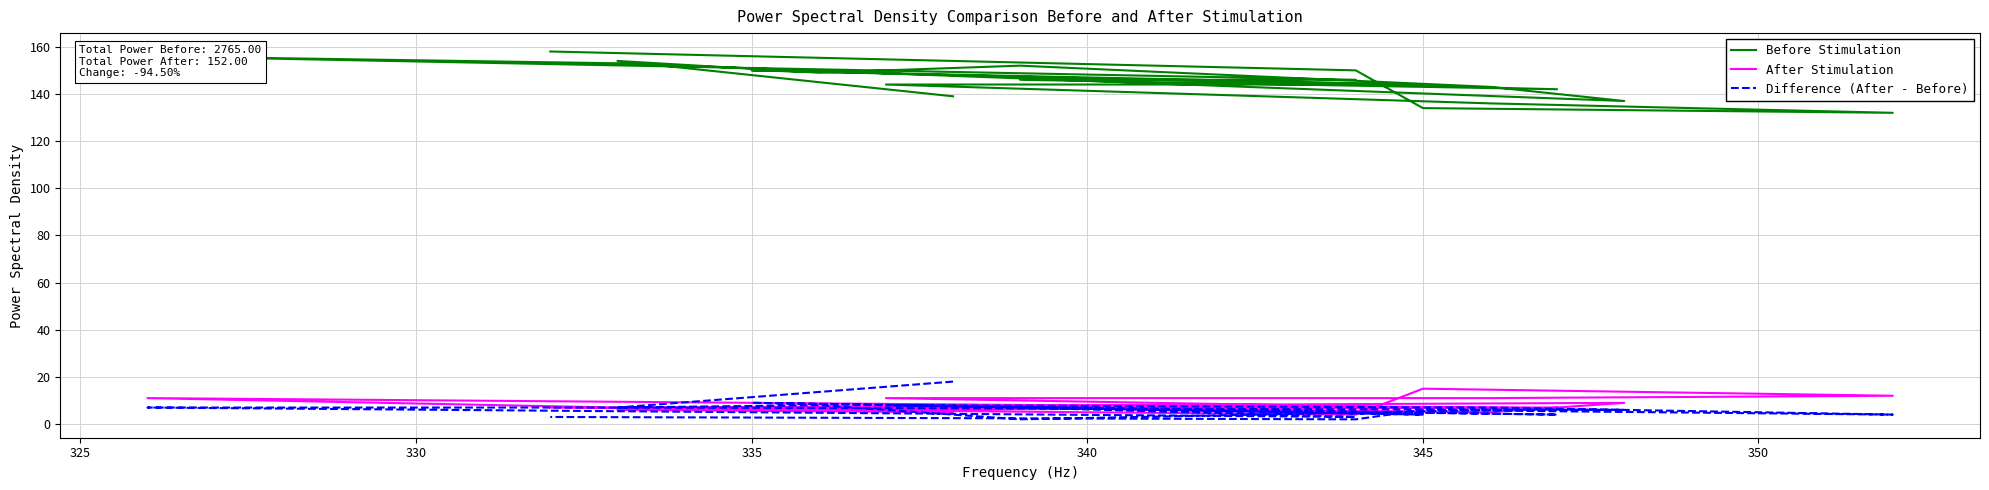

What is the difference between the highest and lowest values at 325?

148